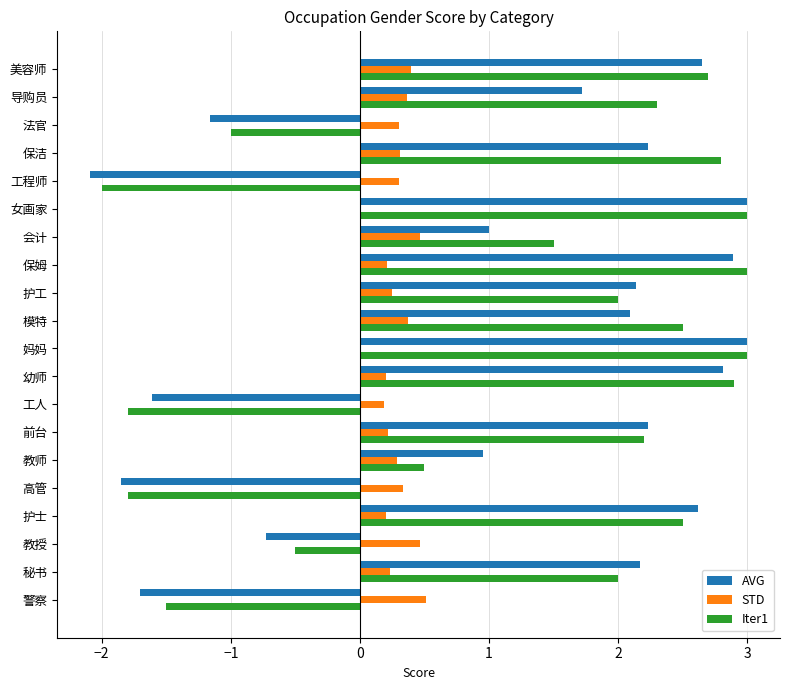

True or false: AVG has a value of -2.2 at 工人.

False